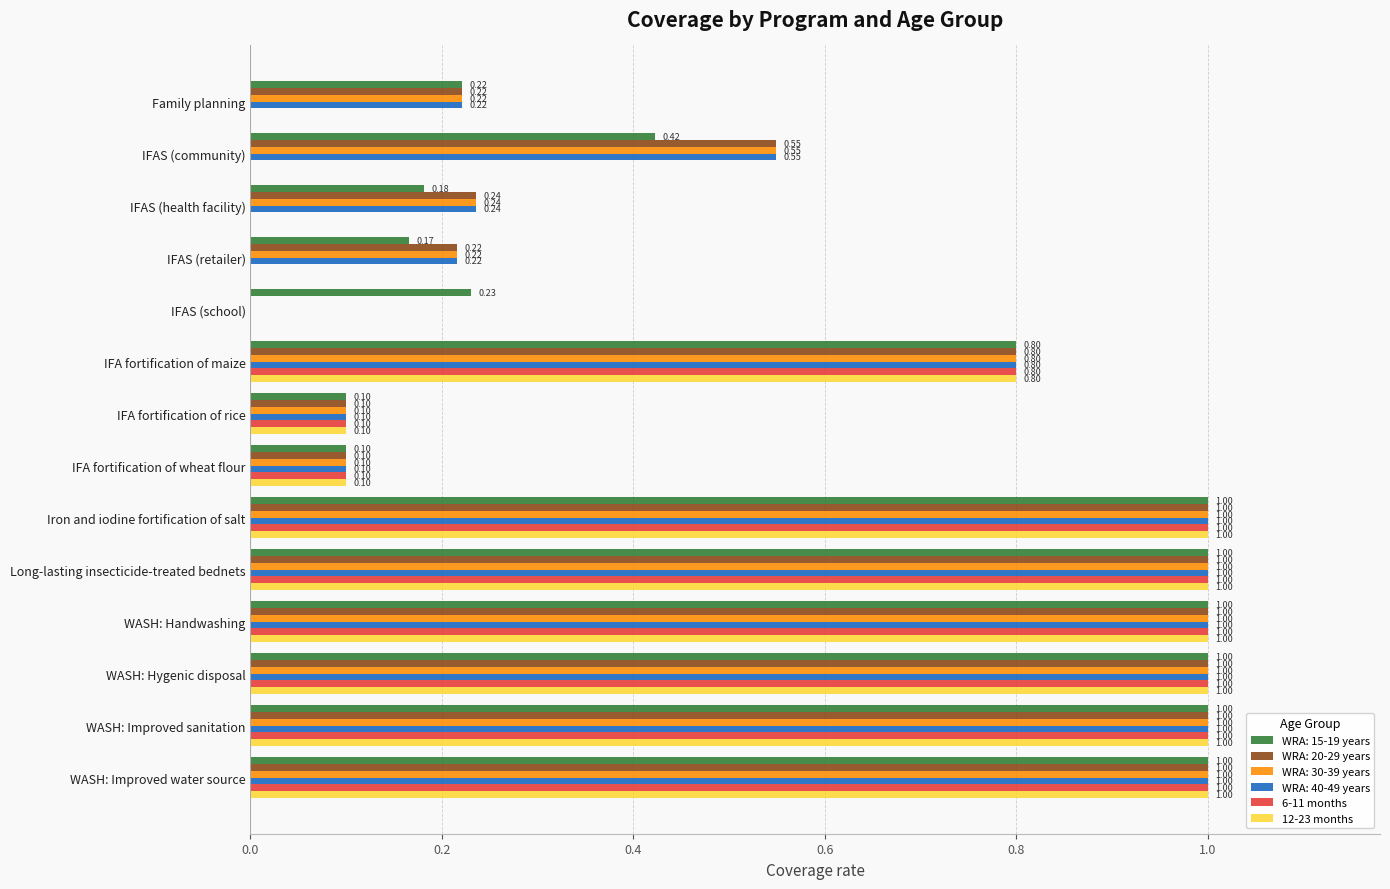

What is the sum of all WRA: 30-39 years values?

8.2